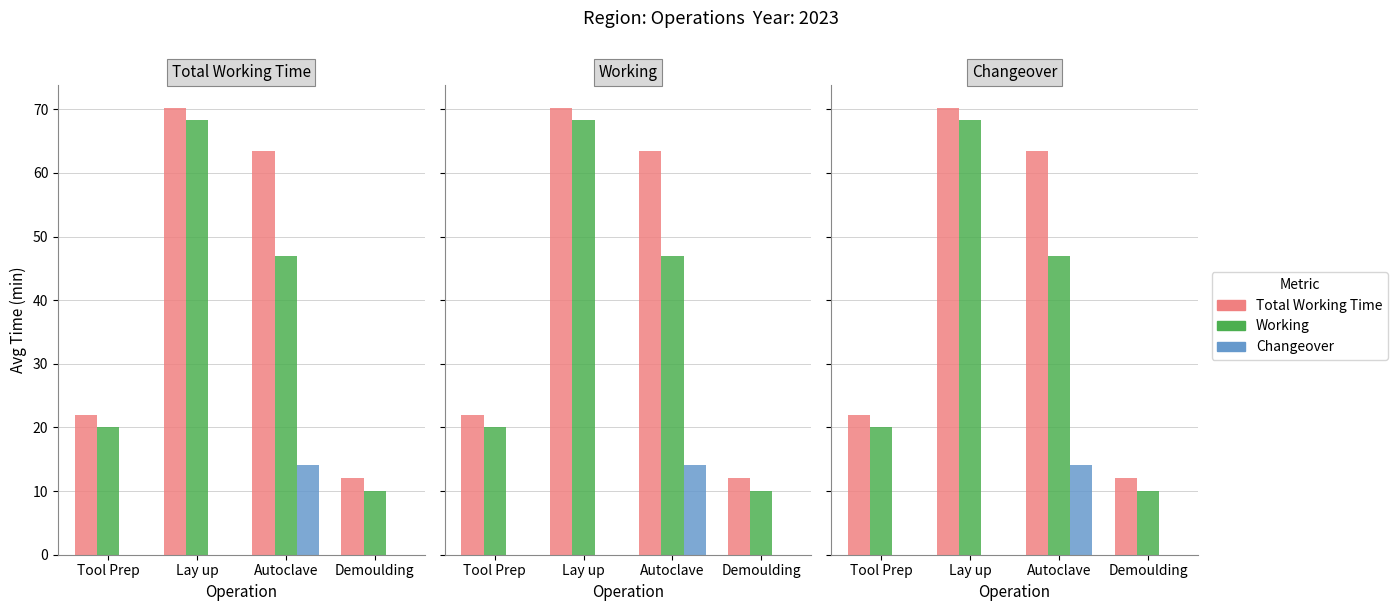

The Changeover series shows -9.5 at Tool Prep. True or false?

False